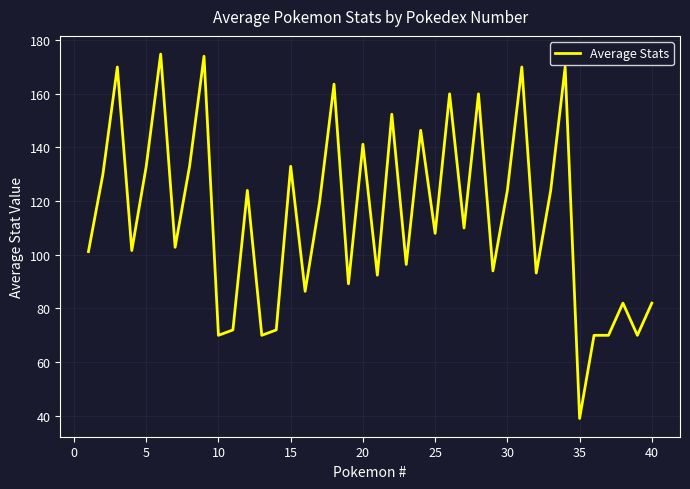

What is the difference between the maximum and minimum values?

135.8